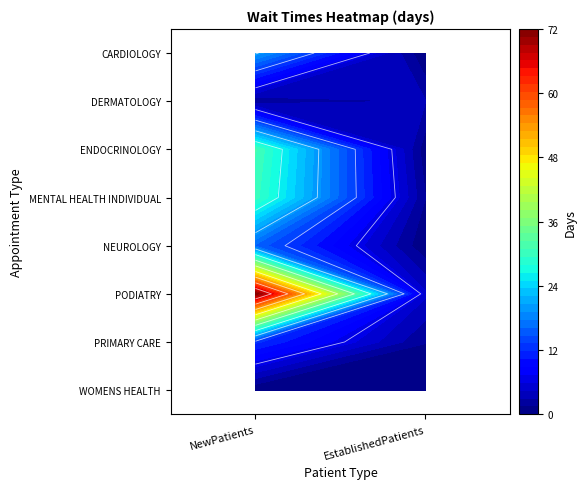

Reading left to right, what are all the values shown in this chart?

CARDIOLOGY: 20.0	0.0
DERMATOLOGY: 1.4	3.0
ENDOCRINOLOGY: 31.0	0.5
MENTAL HEALTH INDIVIDUAL: 30.0	1.5
NEUROLOGY: 15.8	0.2
PODIATRY: 71.7	4.7
PRIMARY CARE: 12.1	1.5
WOMENS HEALTH: 0.0	0.6